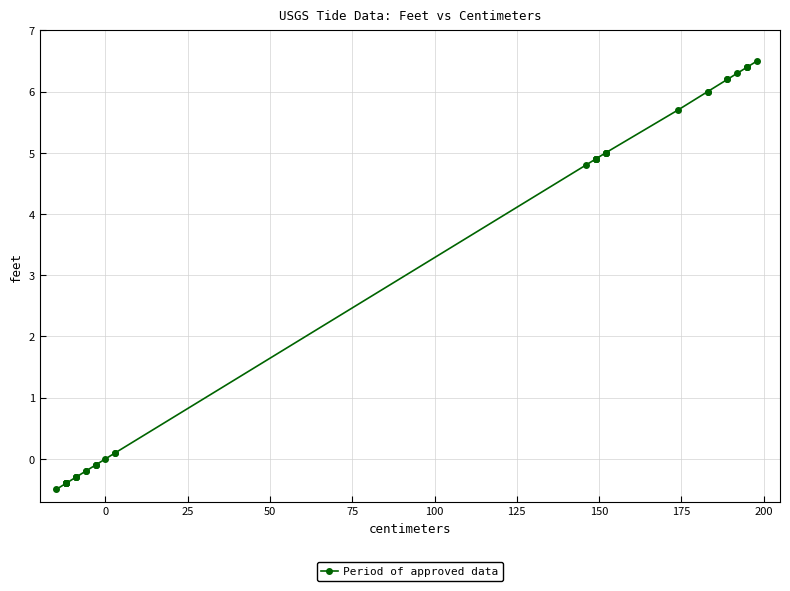

What is the minimum value shown in the chart?

-0.5